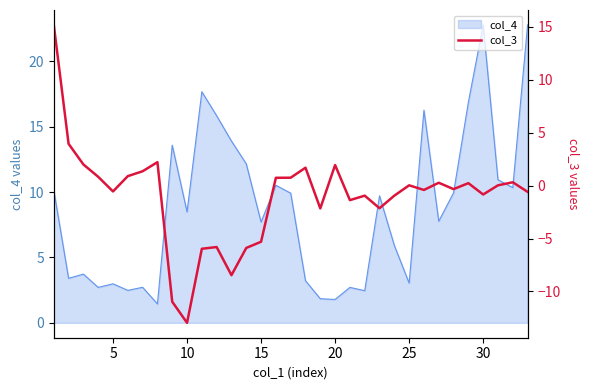

Is it true that col_4 equals 3.0 at 25?

True